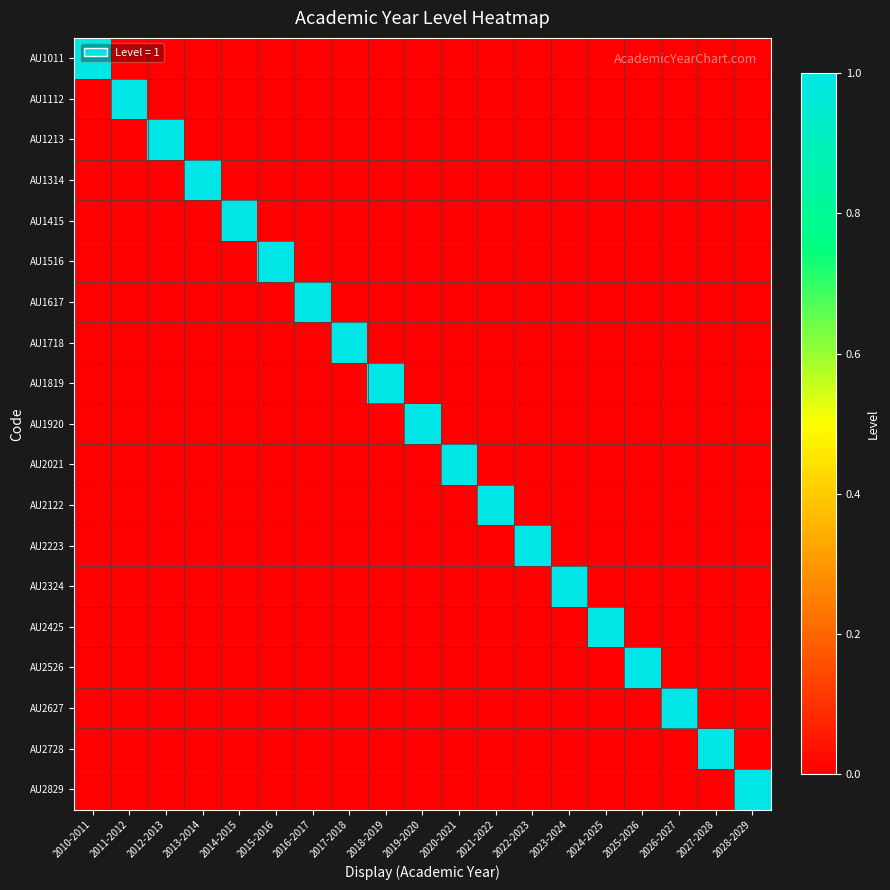

Rank the series by their maximum value, from highest to lowest.

AU1011, AU1112, AU1213, AU1314, AU1415, AU1516, AU1617, AU1718, AU1819, AU1920, AU2021, AU2122, AU2223, AU2324, AU2425, AU2526, AU2627, AU2728, AU2829